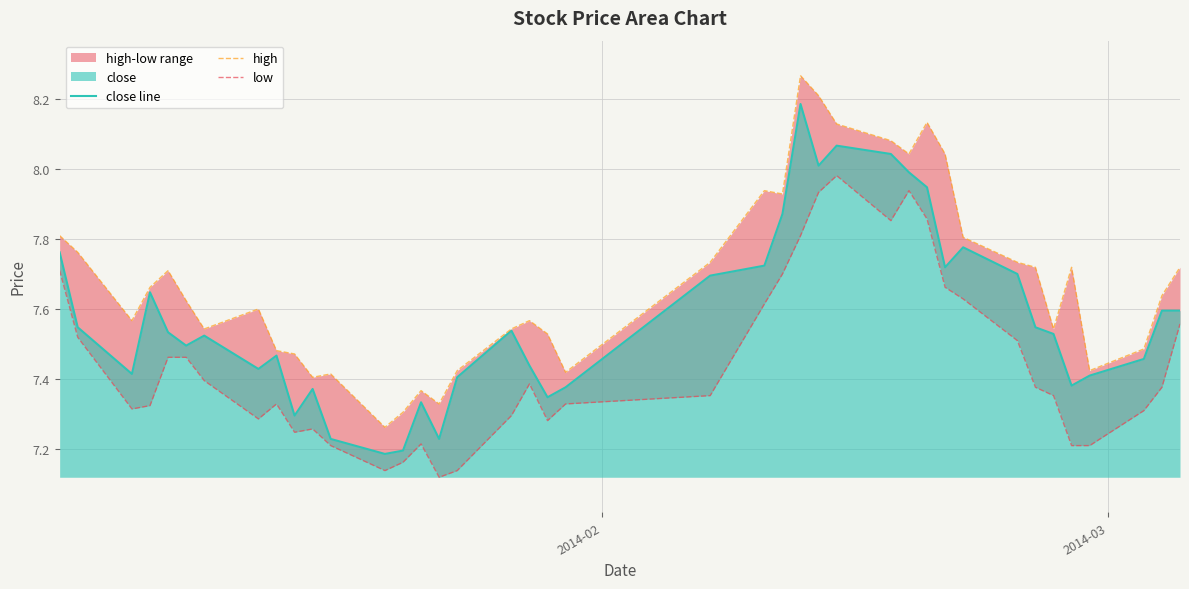

Reading right to left, list all the values displayed in this chart.

close line: 7.6	7.6	7.5	7.4	7.4	7.5	7.5	7.7	7.8	7.7	7.9	8.0	8.0	8.1	8.0	8.2	7.9	7.7	7.7	7.4	7.3	7.4	7.5	7.4	7.2	7.3	7.2	7.2	7.2	7.4	7.3	7.5	7.4	7.5	7.5	7.5	7.6	7.4	7.5	7.8
high: 7.7	7.6	7.5	7.4	7.7	7.5	7.7	7.7	7.8	8.0	8.1	8.0	8.1	8.1	8.2	8.3	7.9	7.9	7.7	7.4	7.5	7.6	7.5	7.4	7.3	7.4	7.3	7.3	7.4	7.4	7.5	7.5	7.6	7.5	7.6	7.7	7.7	7.6	7.8	7.8
low: 7.6	7.4	7.3	7.2	7.2	7.4	7.4	7.5	7.6	7.7	7.9	7.9	7.9	8.0	7.9	7.8	7.7	7.6	7.4	7.3	7.3	7.4	7.3	7.1	7.1	7.2	7.2	7.1	7.2	7.3	7.2	7.3	7.3	7.4	7.5	7.5	7.3	7.3	7.5	7.7